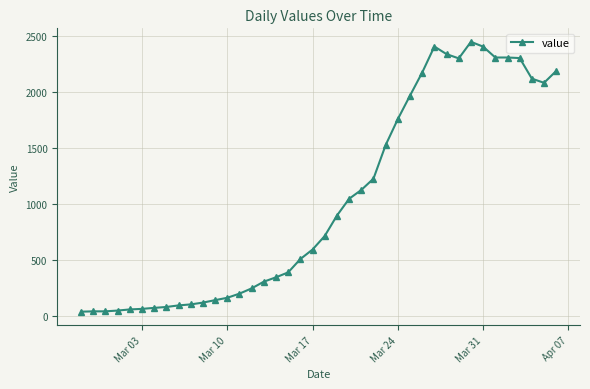

What is the value of the 5th point from the left?

60